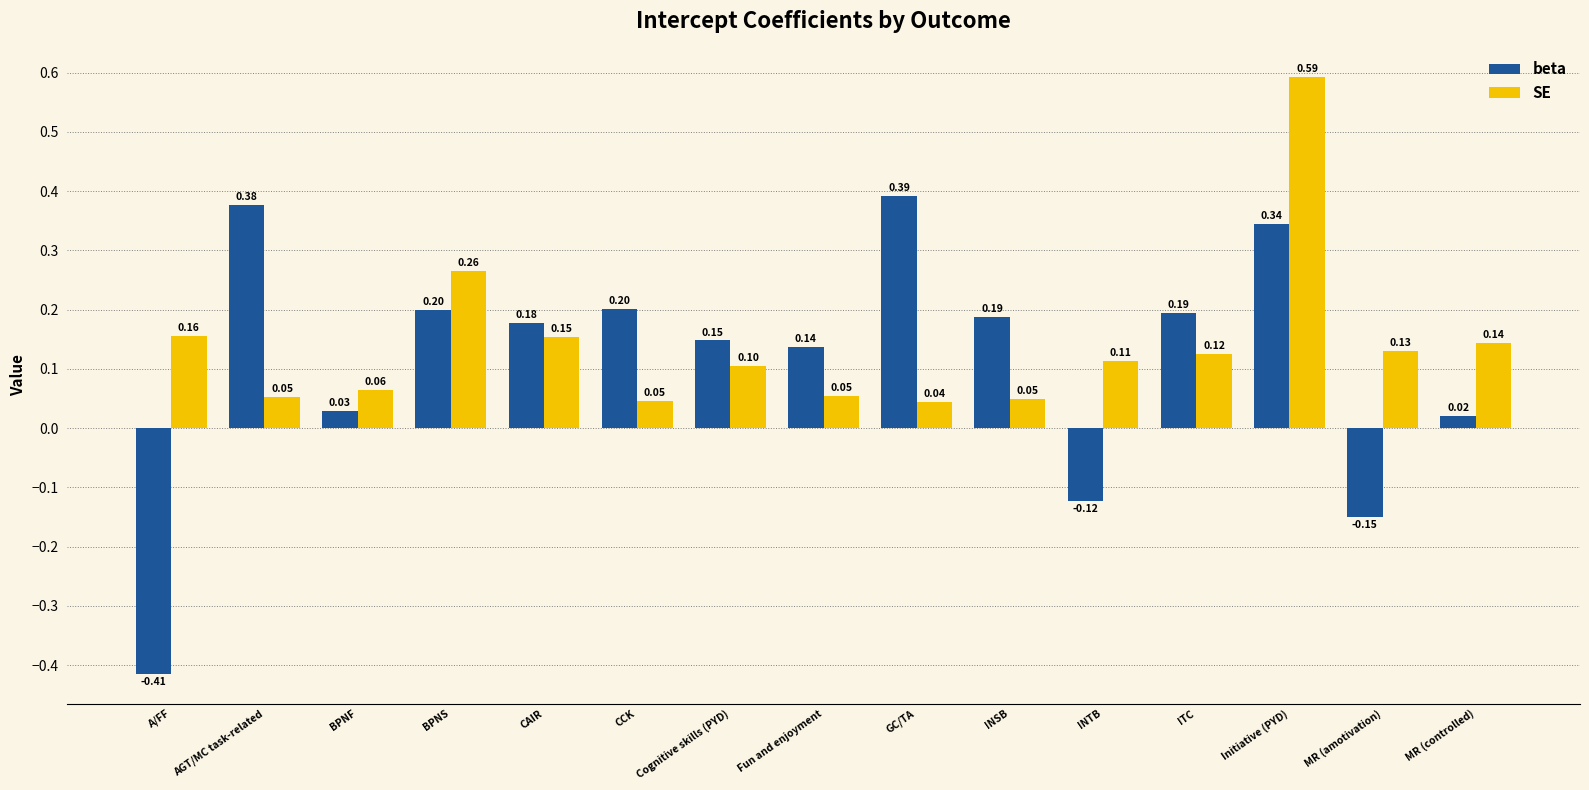

True or false: beta has a value of 0.3 at CAIR.

False